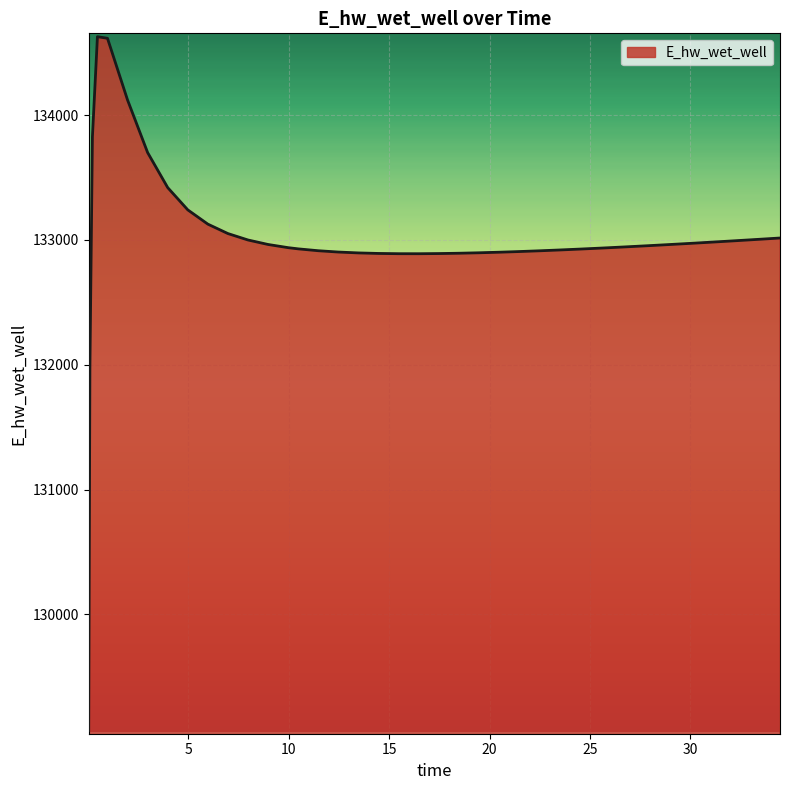

What is the minimum value shown in the chart?

129070.3